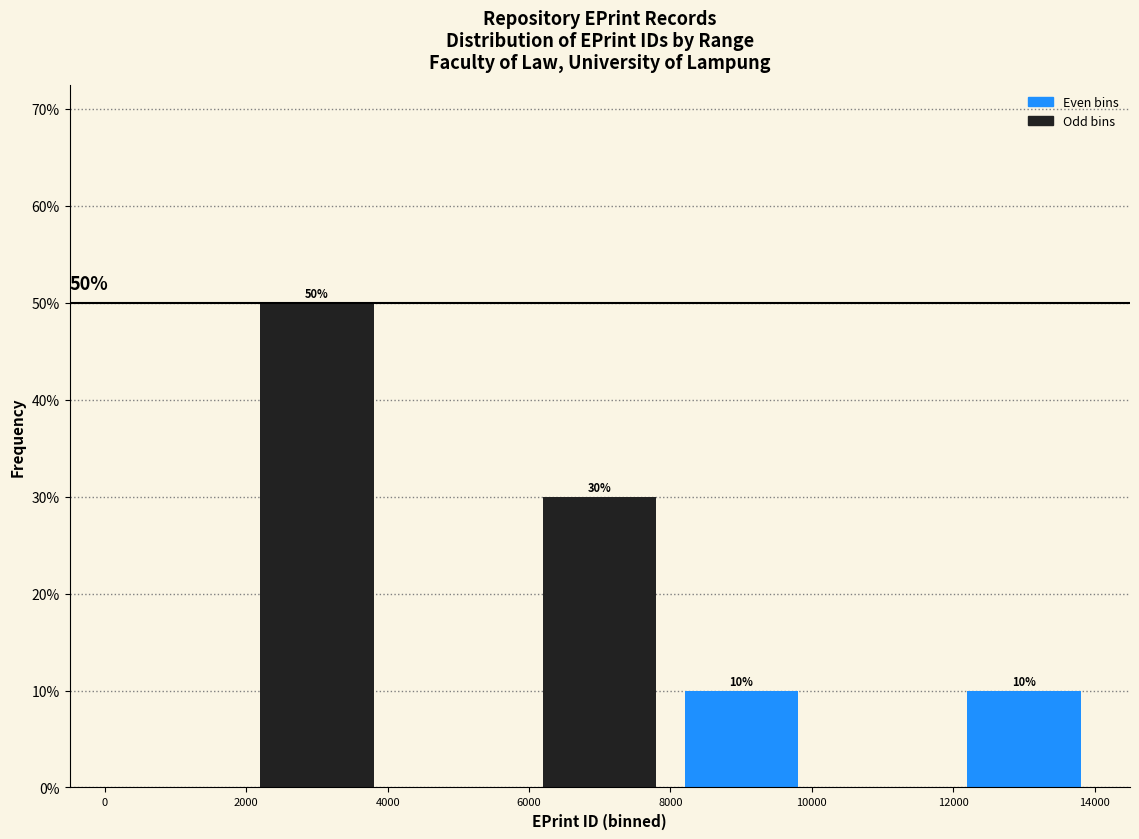

Over which range of the x-axis is the bar tallest?

2000 to 4000